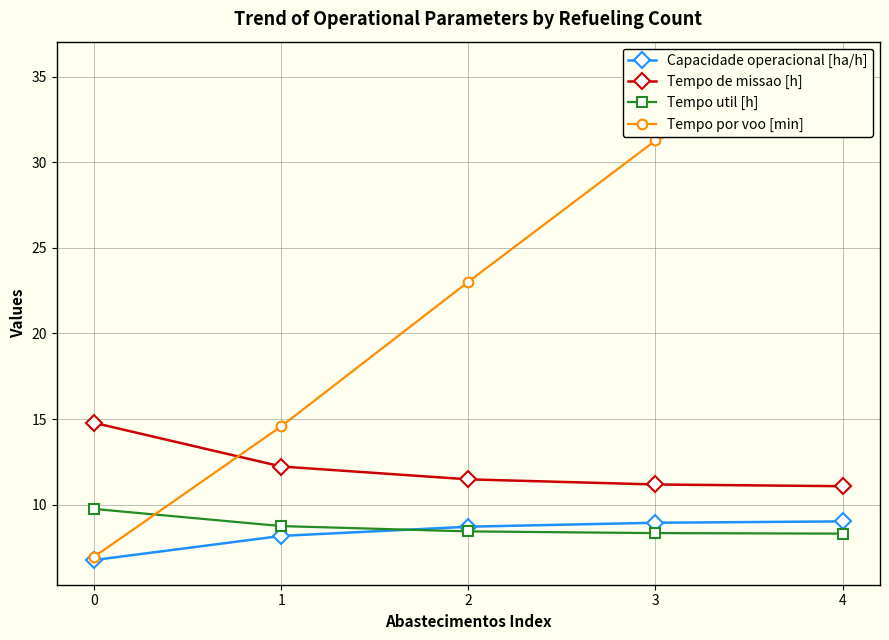

Count the Tempo util [h] values in the range 8 to 9.

4